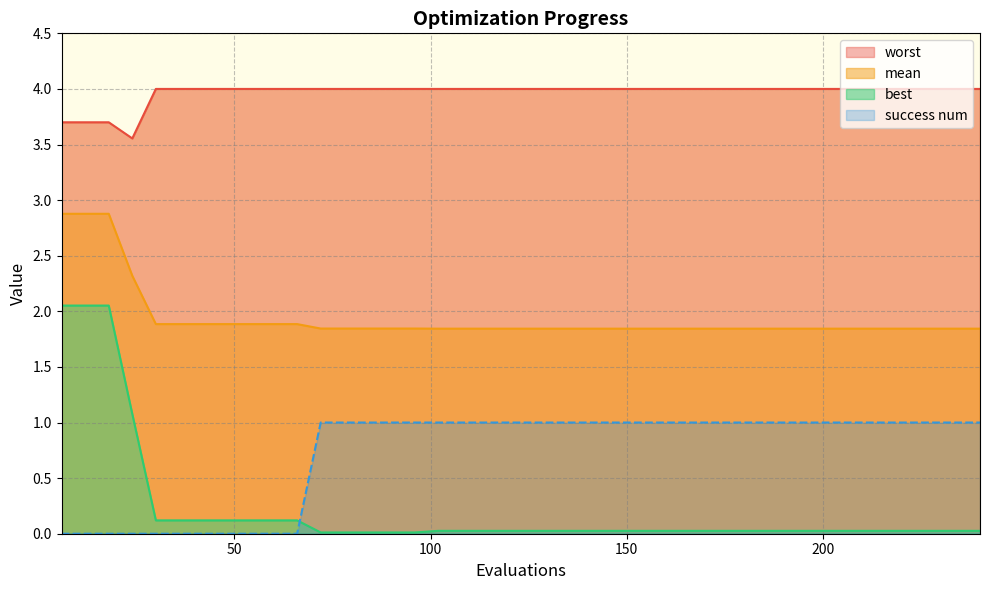

What is the value of the success num point at the 15th from the left?

1.0